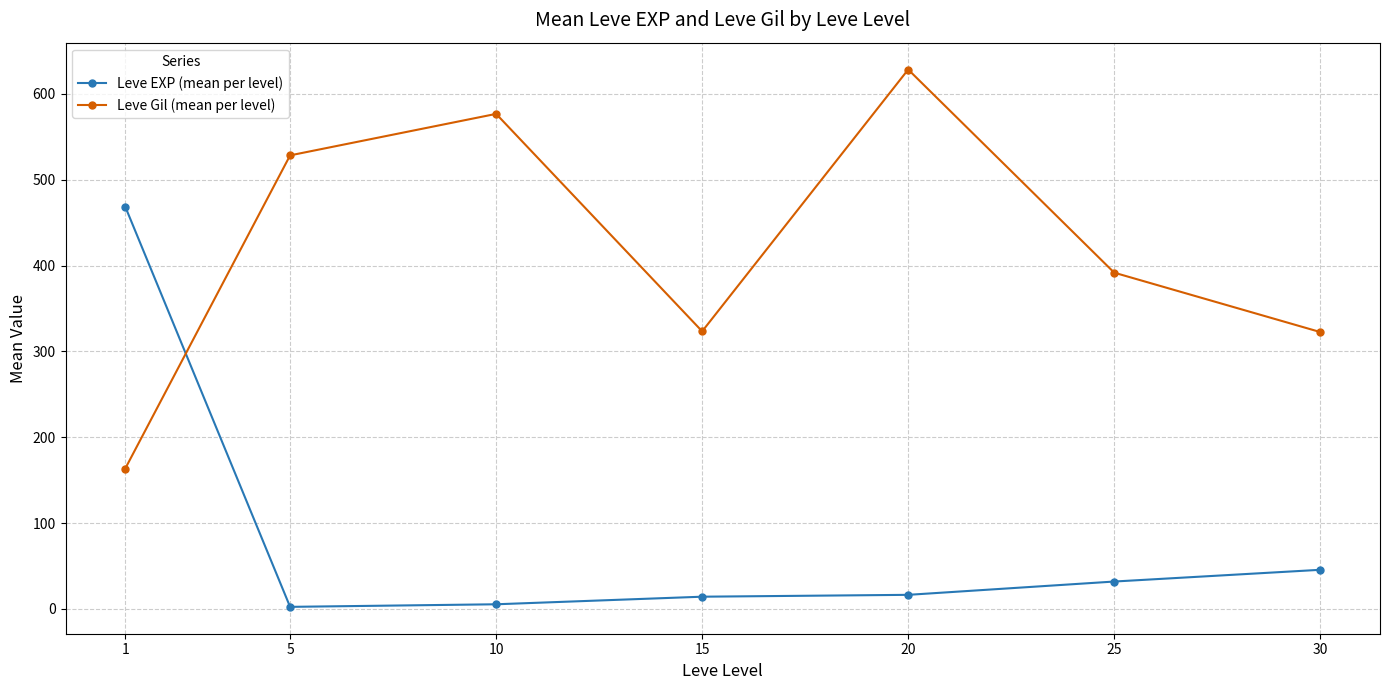

How many data points in Leve EXP (mean per level) are above 16?

4